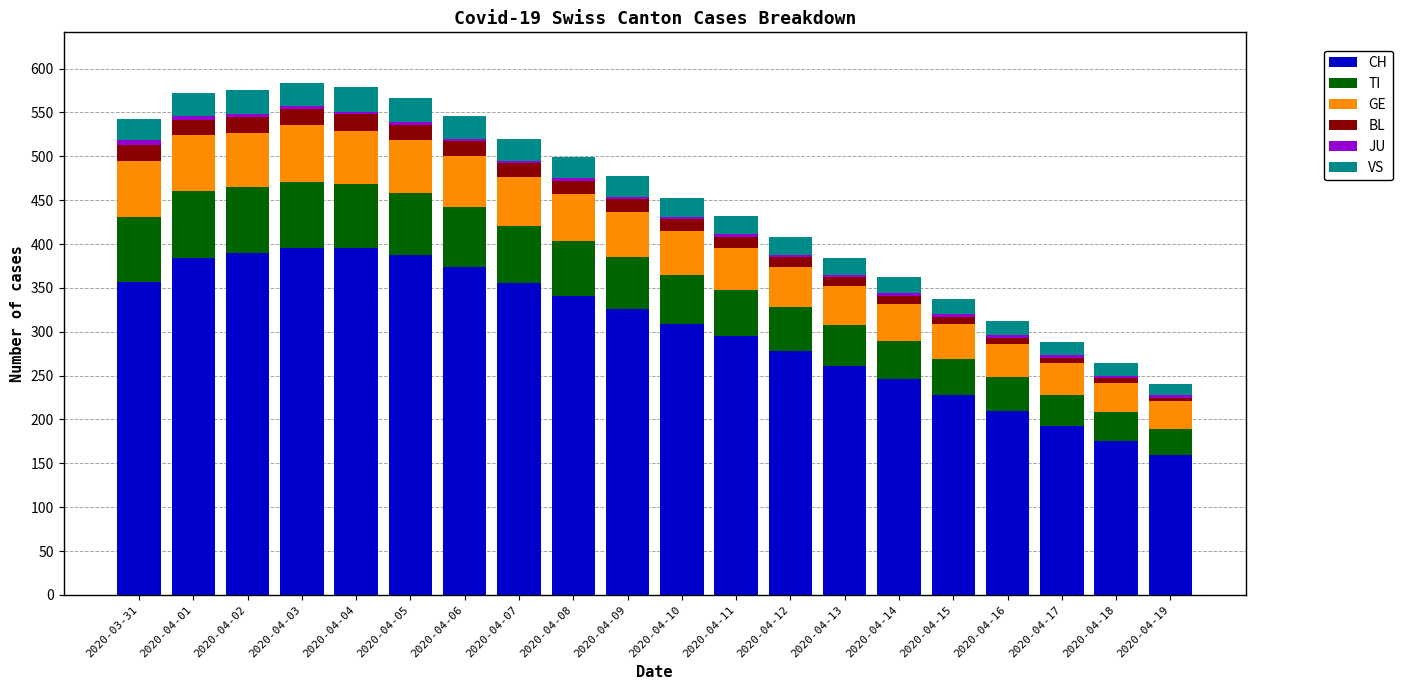

Which category has the lowest value in the CH series?

2020-04-19